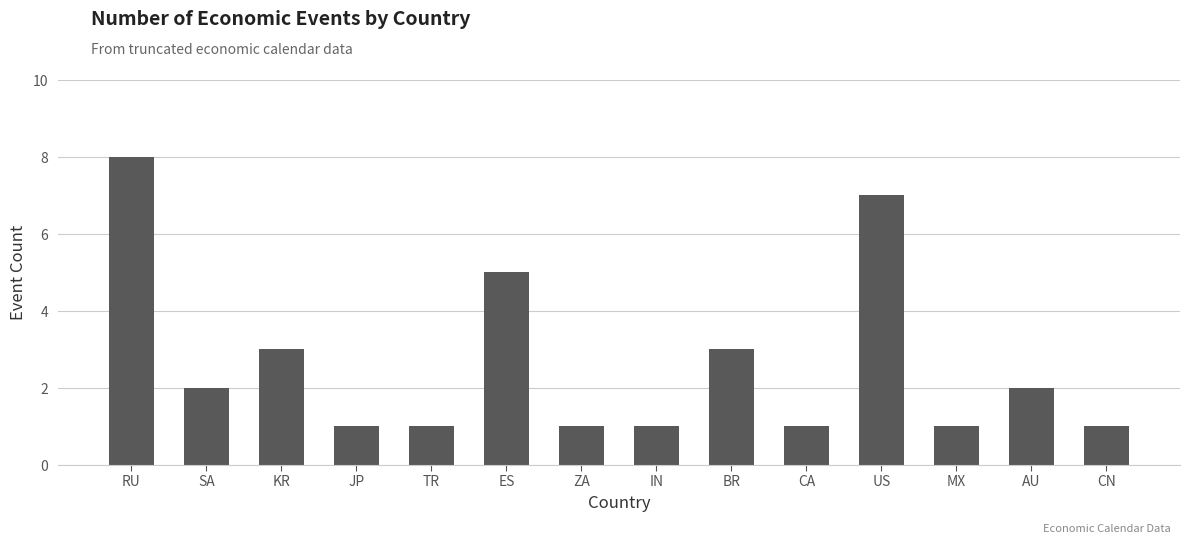

Approximately how many times larger is the value at CN compared to BR?

0.3